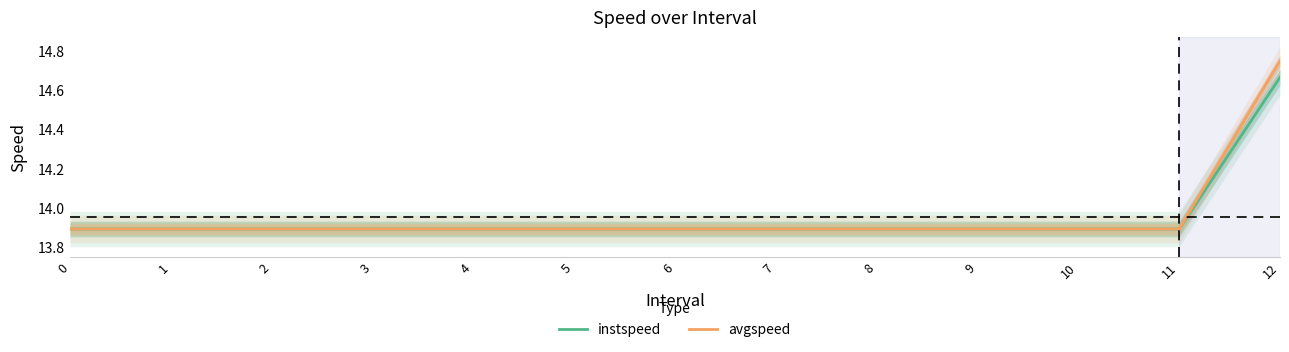

What is the sum of all instspeed values?

181.3